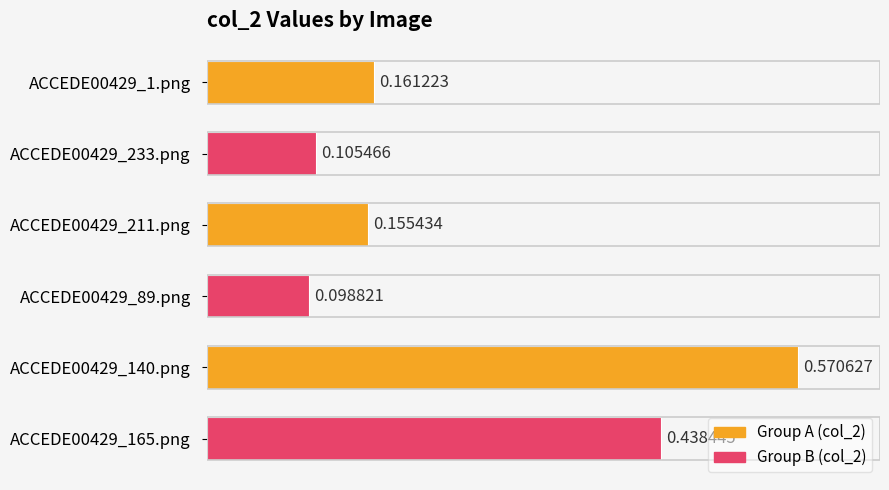

At which category does the chart reach its minimum across all series?

ACCEDE00429_89.png